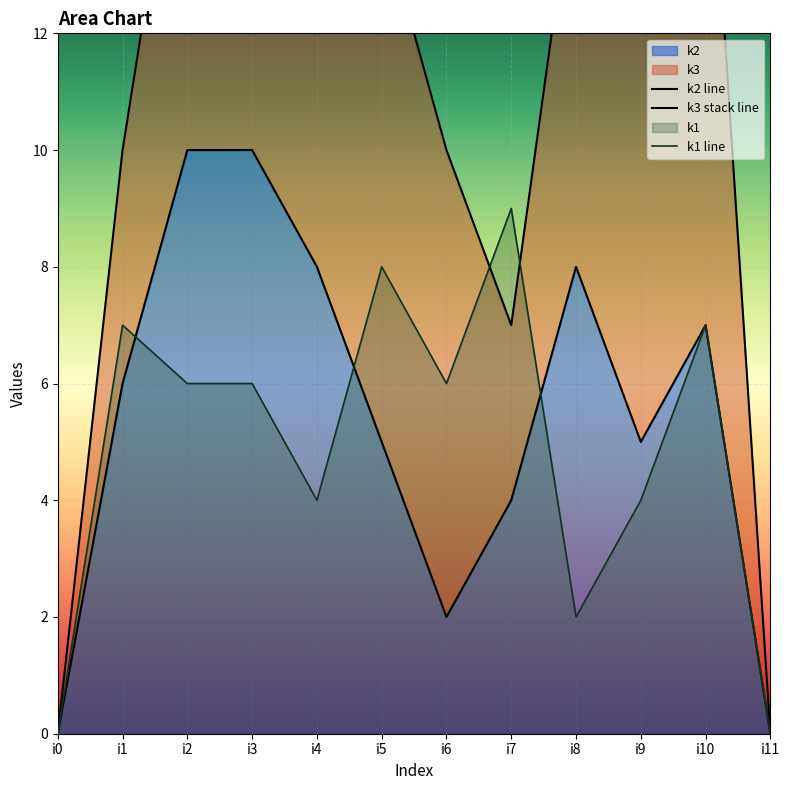

Count the k1 values in the range 4 to 7.

7